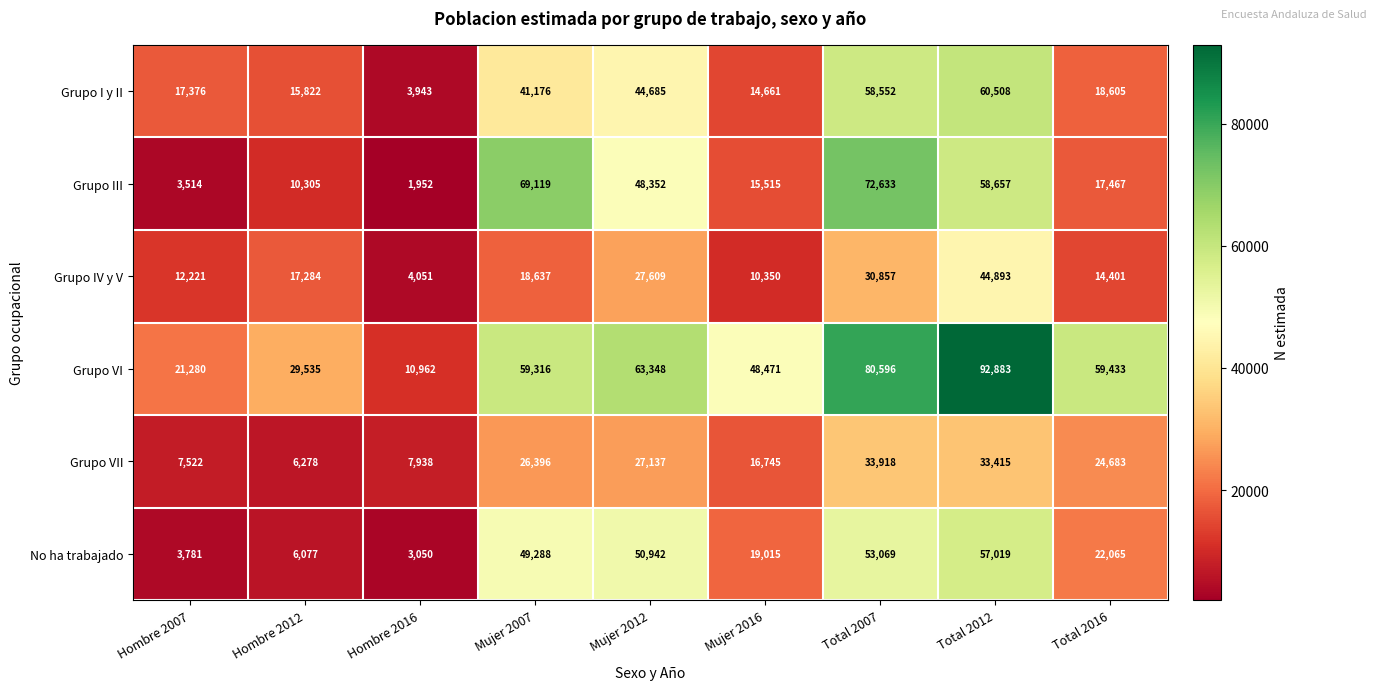

What is the spread (max minus min) of values at Mujer 2007?

50482